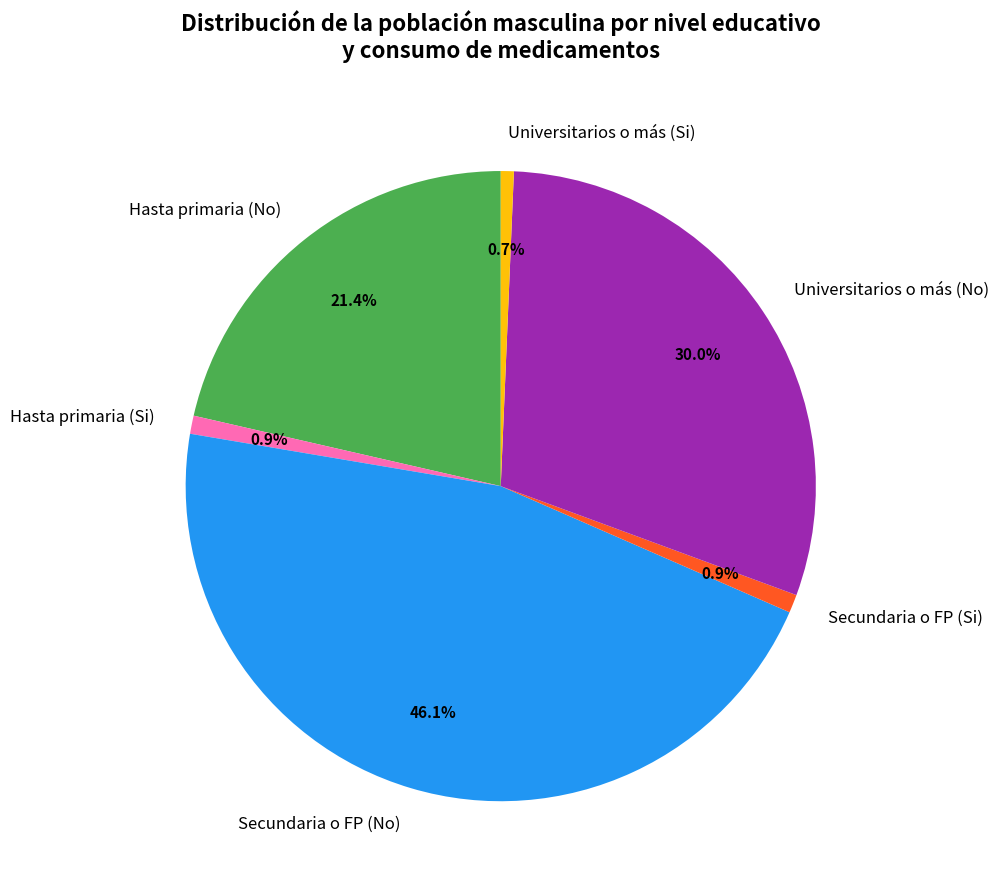

Combined, do Universitarios o más (Si) and Secundaria o FP (No) account for over 50%?

No